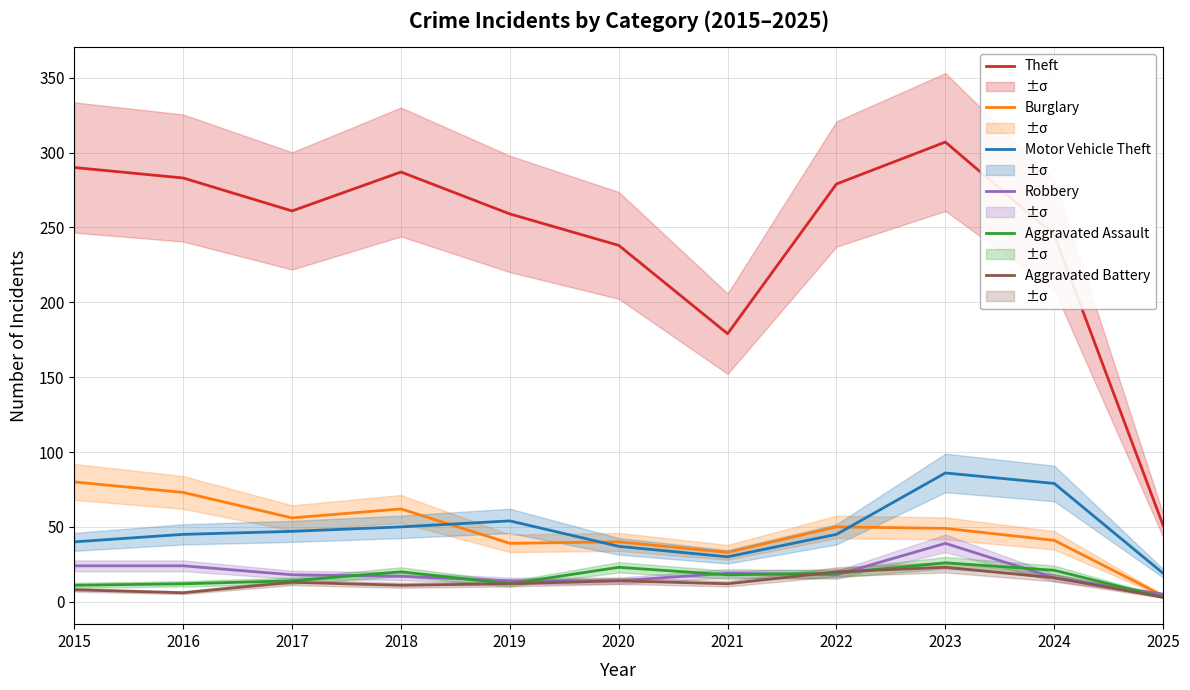

Rank the categories by Aggravated Battery value from highest to lowest.

2023, 2022, 2024, 2020, 2017, 2019, 2021, 2018, 2015, 2016, 2025